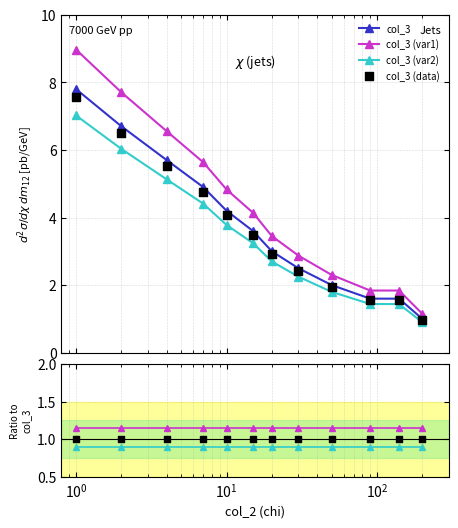

Approximately how many times larger is the value at 200 compared to 15?

0.3